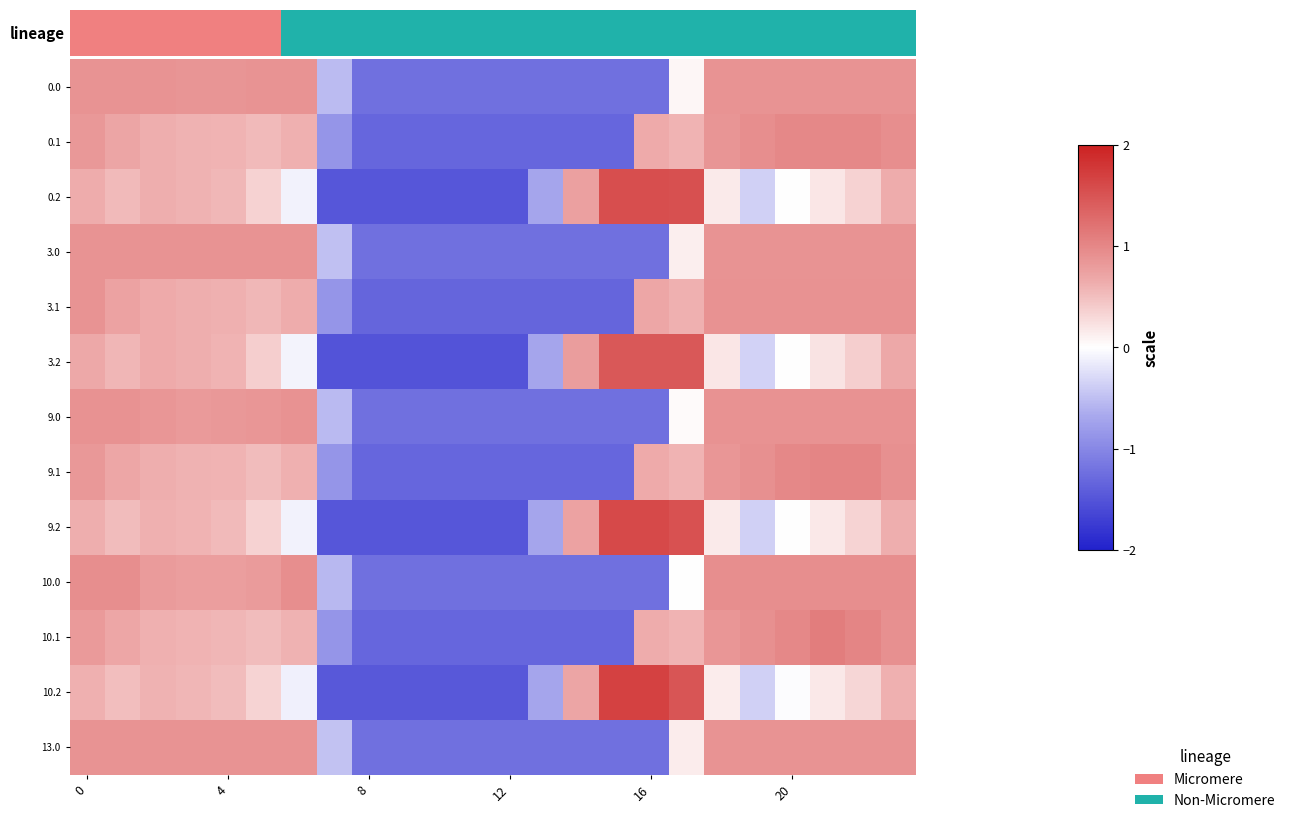

At how many categories does at least one series exceed 0?

17